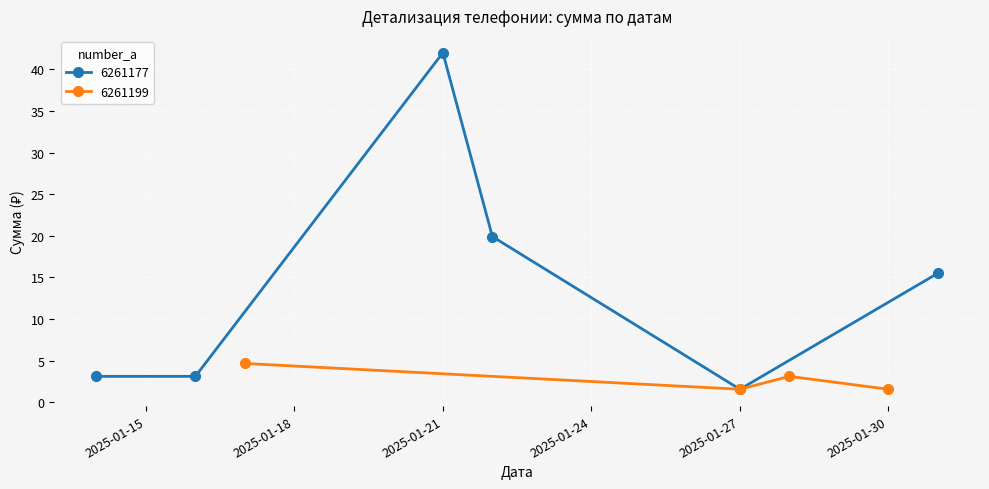

What is the highest value of the 6261199 series?

4.7